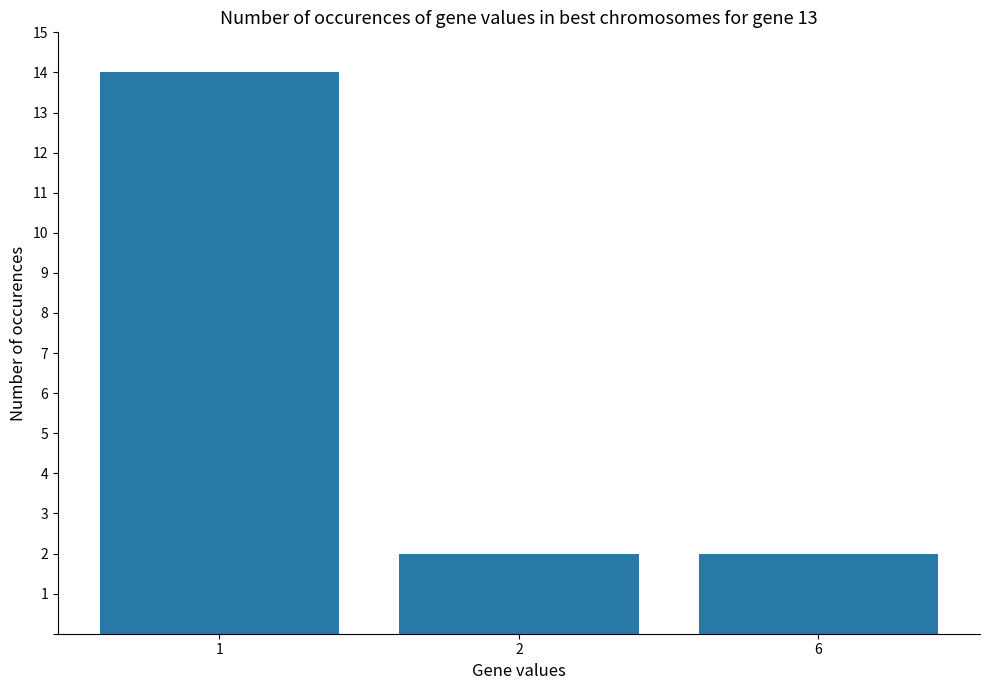

What is the sum of all values?

18